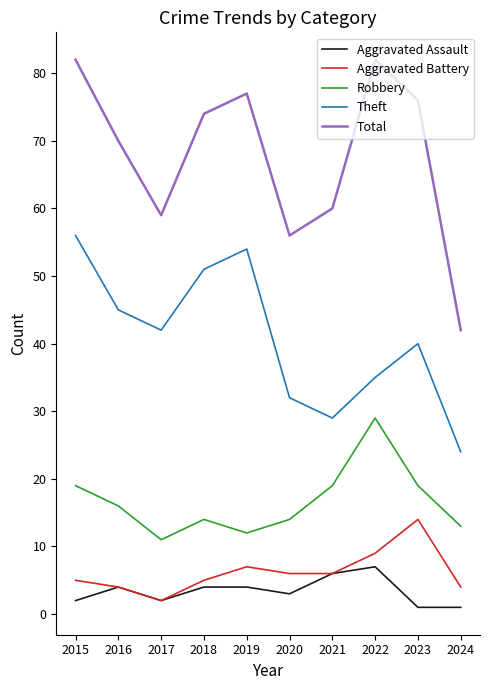

True or false: Robbery has a value of 19 at 2021.

True